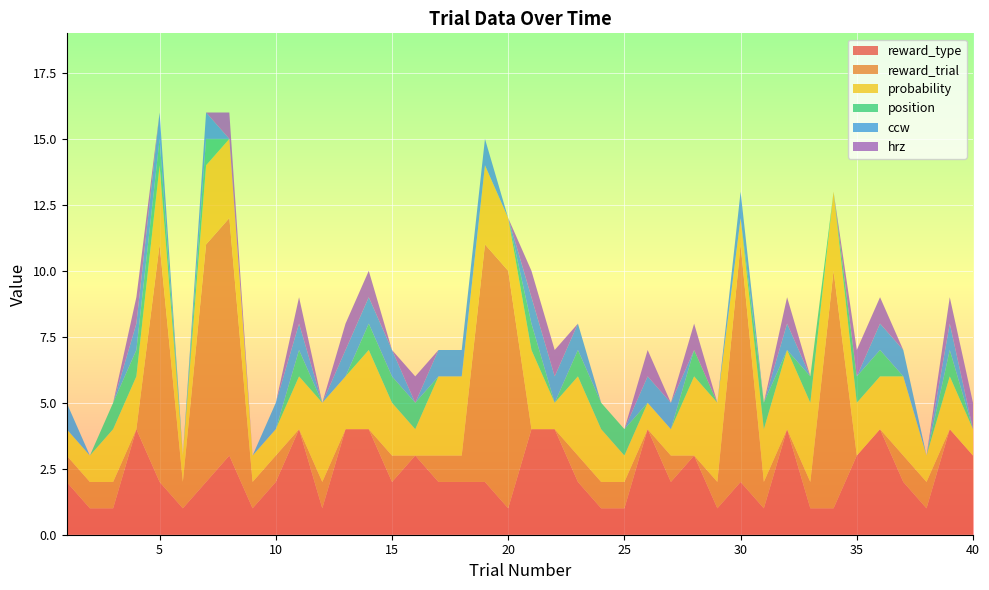

Reading right to left, transcribe all the data shown in this chart.

reward_type: 40=3	39=4	38=1	37=2	36=4	35=3	34=1	33=1	32=4	31=1	30=2	29=1	28=3	27=2	26=4	25=1	24=1	23=2	22=4	21=4	20=1	19=2	18=2	17=2	16=3	15=2	14=4	13=4	12=1	11=4	10=2	9=1	8=3	7=2	6=1	5=2	4=4	3=1	2=1	1=2
reward_trial: 40=0	39=0	38=1	37=1	36=0	35=0	34=9	33=1	32=0	31=1	30=9	29=1	28=0	27=1	26=0	25=1	24=1	23=1	22=0	21=0	20=9	19=9	18=1	17=1	16=0	15=1	14=0	13=0	12=1	11=0	10=1	9=1	8=9	7=9	6=1	5=9	4=0	3=1	2=1	1=1
probability: 40=1	39=2	38=1	37=3	36=2	35=2	34=3	33=3	32=3	31=2	30=1	29=3	28=3	27=1	26=1	25=1	24=2	23=3	22=1	21=3	20=2	19=3	18=3	17=3	16=1	15=2	14=3	13=2	12=3	11=2	10=1	9=1	8=3	7=3	6=1	5=3	4=2	3=2	2=1	1=1
position: 40=0	39=1	38=0	37=0	36=1	35=1	34=0	33=1	32=0	31=1	30=0	29=0	28=1	27=0	26=0	25=1	24=1	23=1	22=0	21=1	20=0	19=0	18=0	17=0	16=1	15=1	14=1	13=0	12=0	11=1	10=0	9=0	8=0	7=1	6=0	5=1	4=1	3=1	2=0	1=0
ccw: 40=0	39=1	38=0	37=1	36=1	35=0	34=0	33=0	32=1	31=0	30=1	29=0	28=0	27=1	26=1	25=0	24=0	23=1	22=1	21=1	20=0	19=1	18=1	17=1	16=0	15=1	14=1	13=1	12=0	11=1	10=1	9=0	8=0	7=1	6=0	5=1	4=1	3=0	2=0	1=1
hrz: 40=1	39=1	38=0	37=0	36=1	35=1	34=0	33=0	32=1	31=0	30=0	29=0	28=1	27=0	26=1	25=0	24=0	23=0	22=1	21=1	20=0	19=0	18=0	17=0	16=1	15=0	14=1	13=1	12=0	11=1	10=0	9=0	8=1	7=0	6=0	5=0	4=1	3=0	2=0	1=0